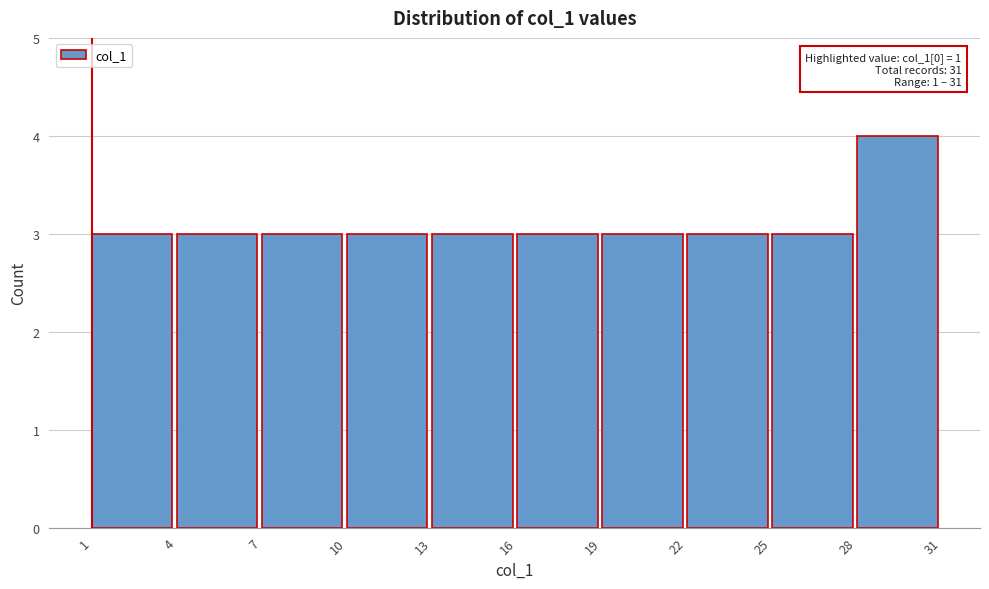

Which range on the x-axis has the tallest bar?

28 to 31